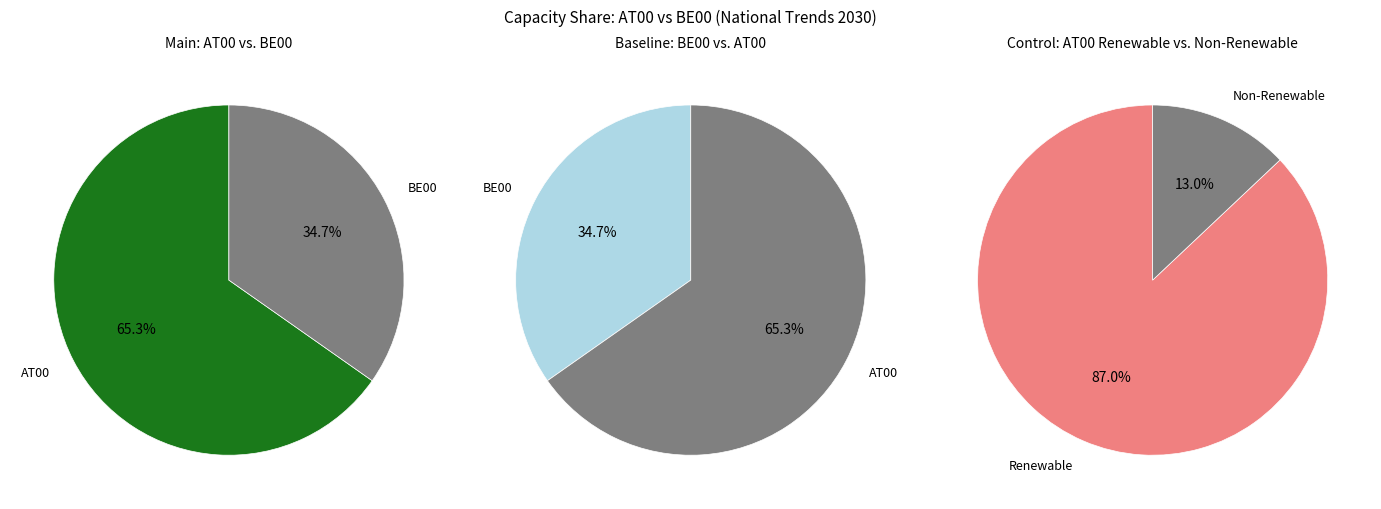

Between 31 and 15, which is larger?

31